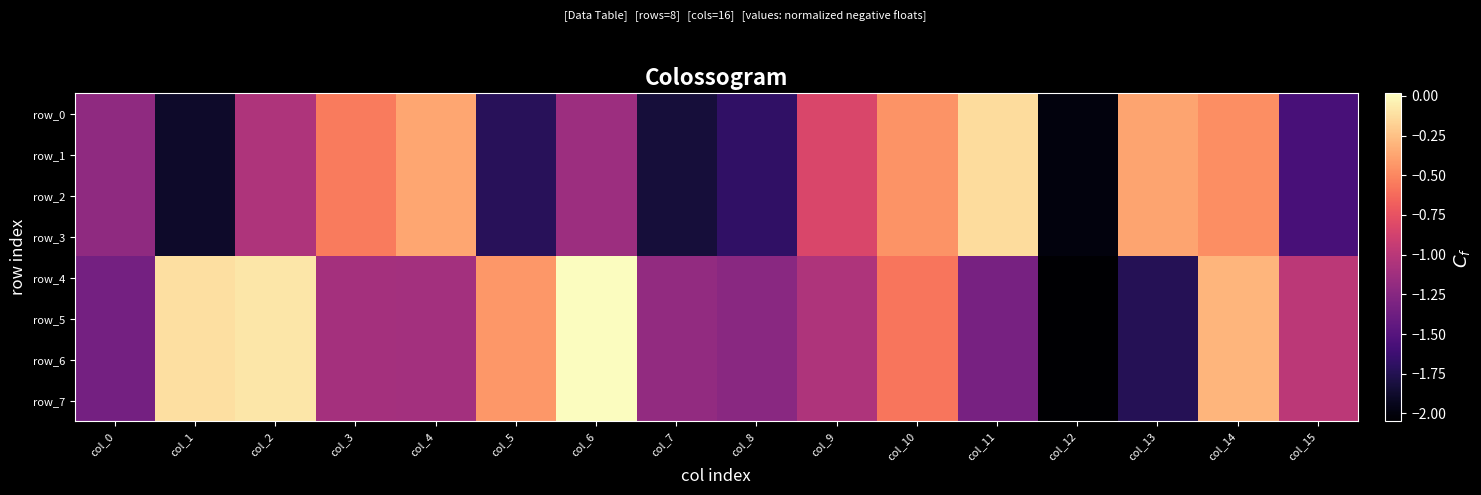

At which category is the sum across all series the highest?

col_14